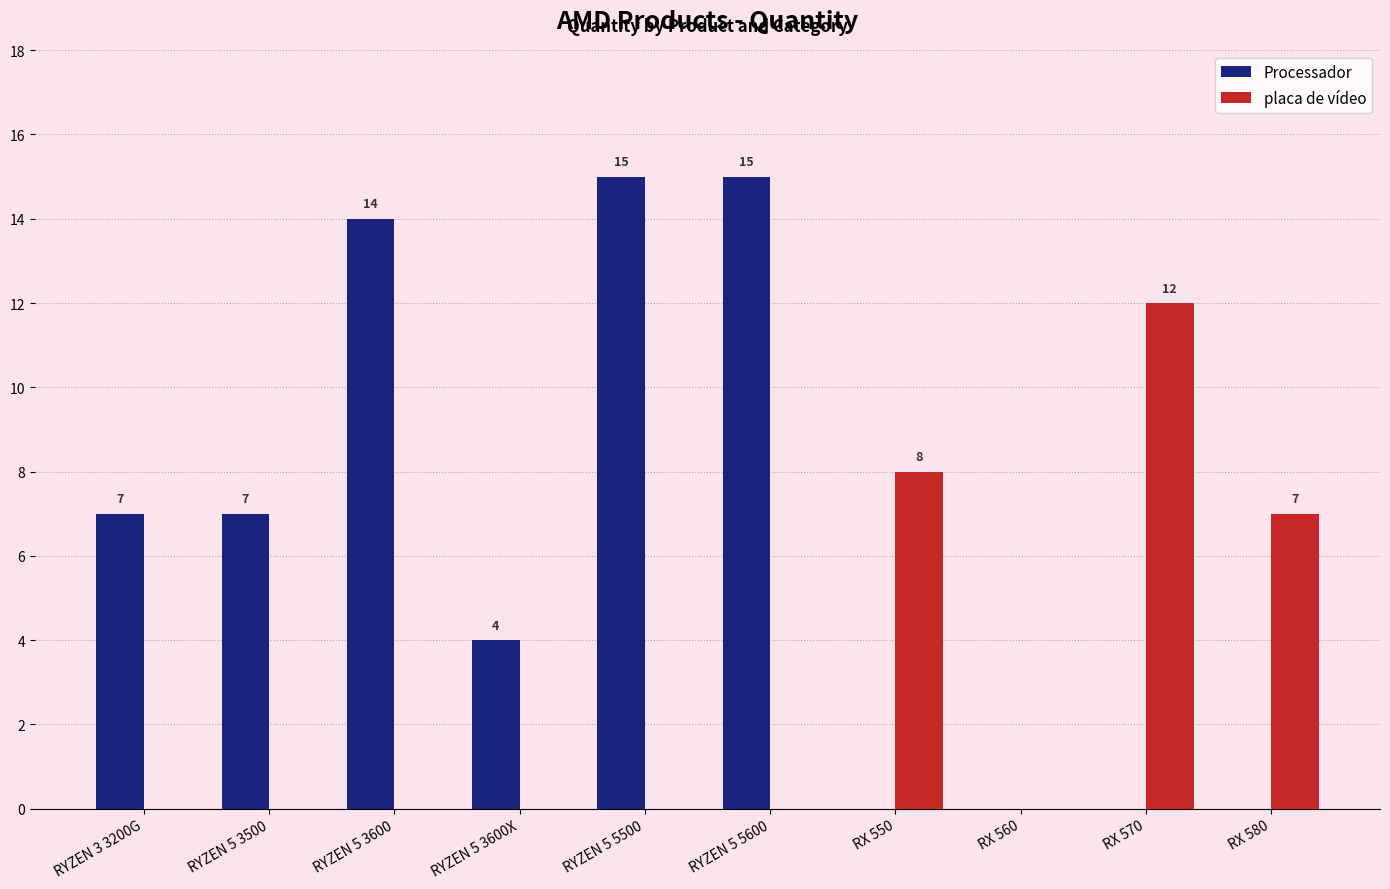

What is the spread (max minus min) of values at RYZEN 5 3600?

14